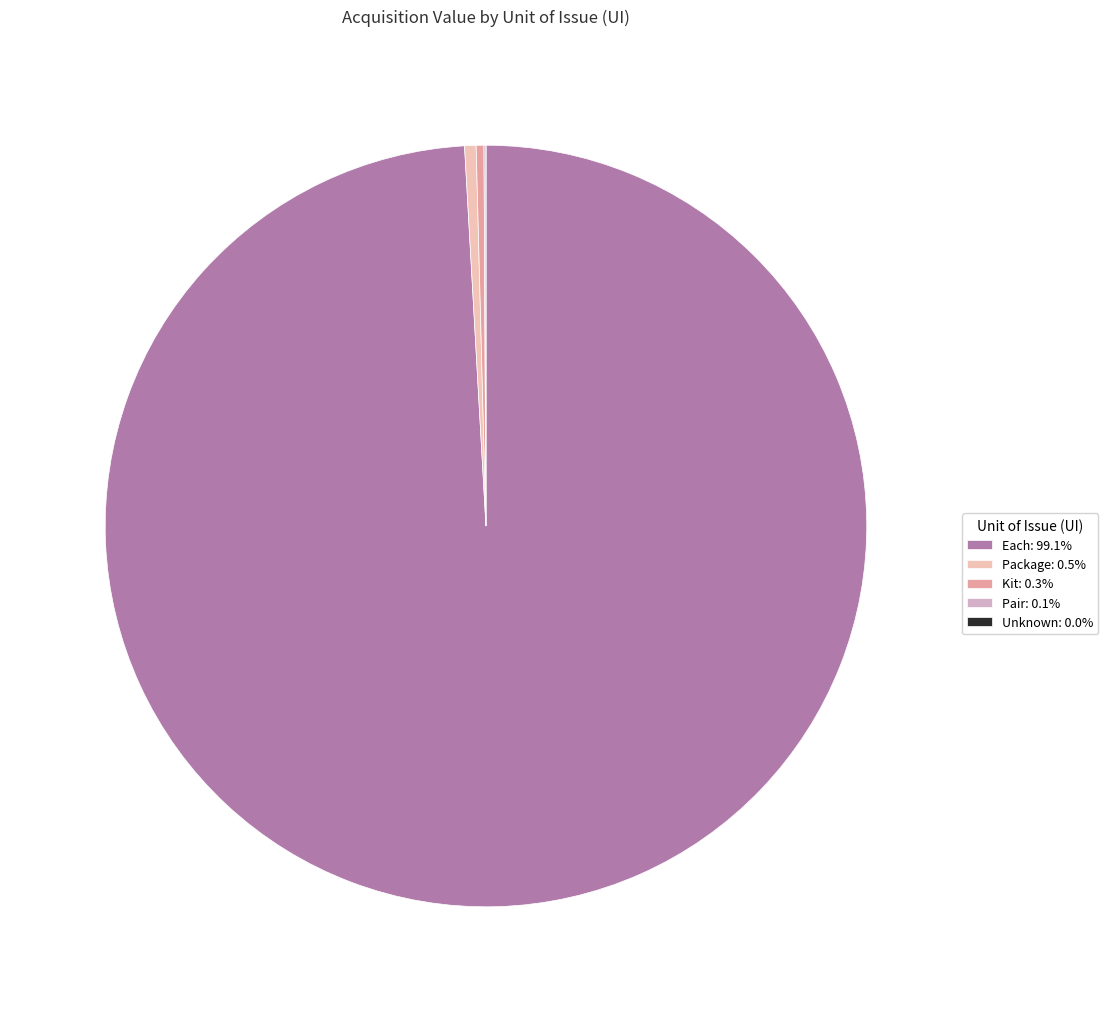

To the nearest percent, what is the average slice percentage?

20%